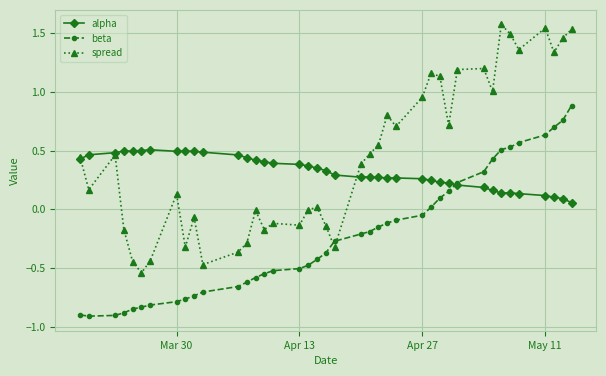

Which series has the widest spread of values?

spread